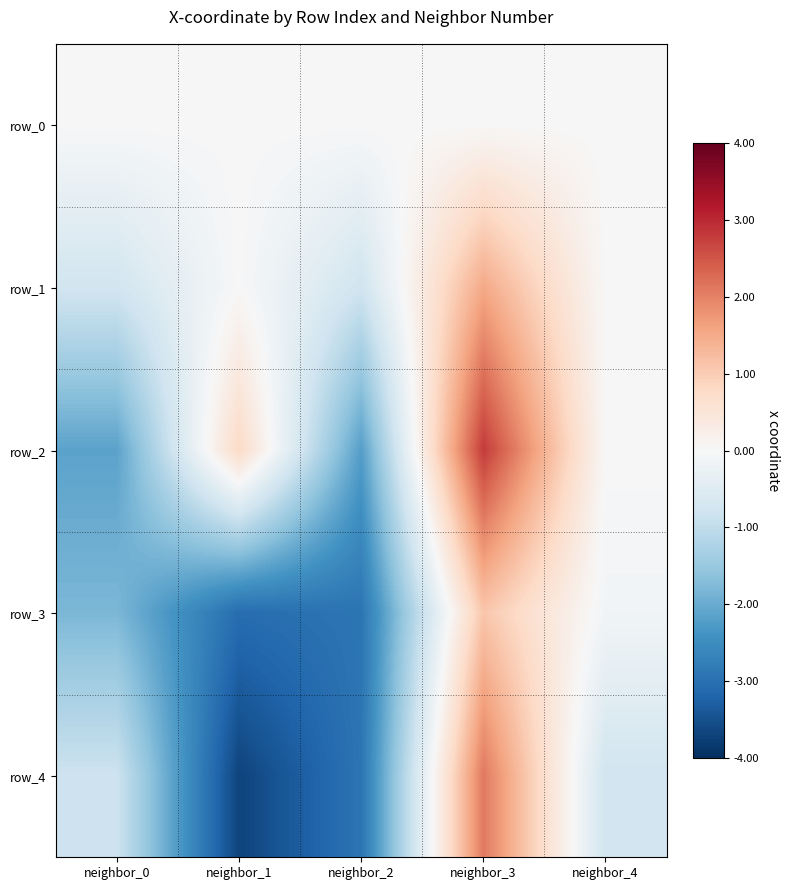

At which category is the sum across all series the highest?

neighbor_3